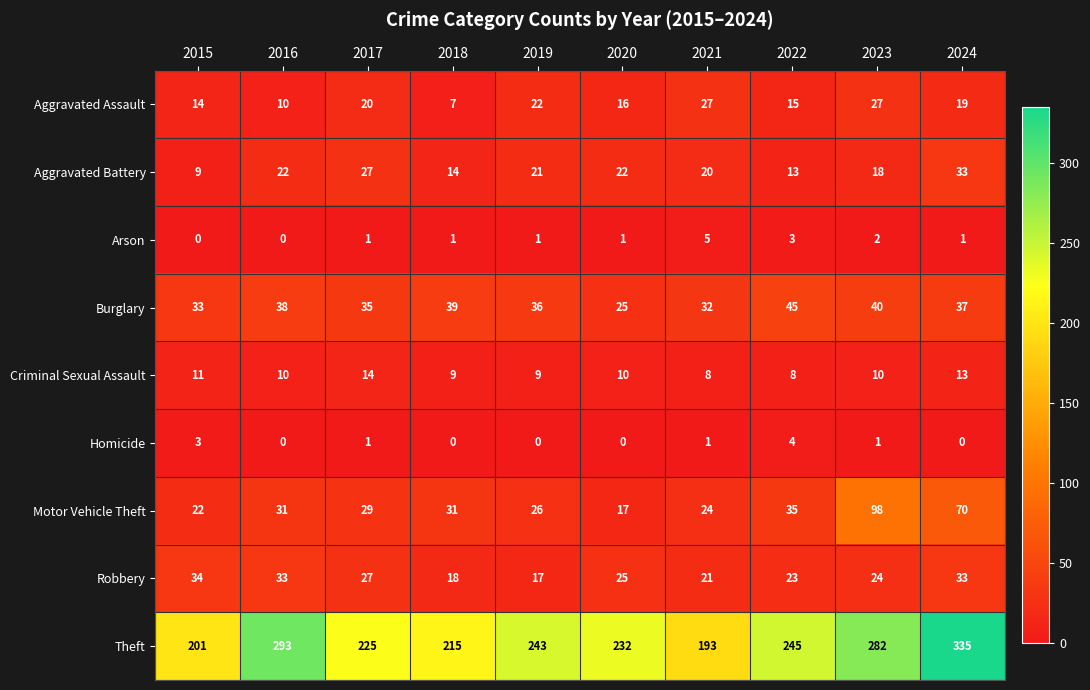

True or false: Burglary has a value of 54 at 2016.

False